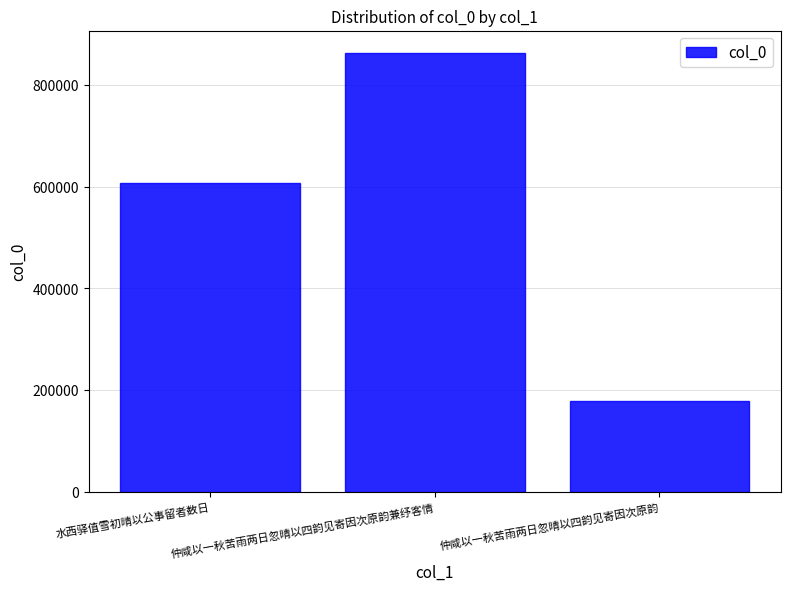

What is the label of the 1st bar from the left?

水西驿值雪初晴以公事留者数日